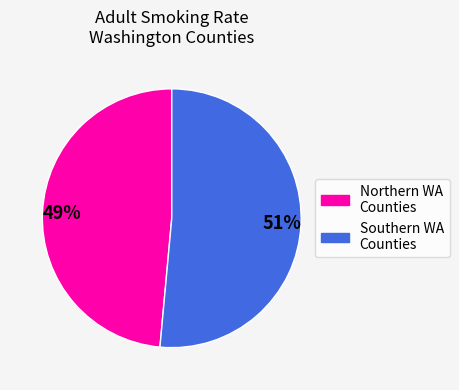

Is there a majority slice in this chart?

Yes